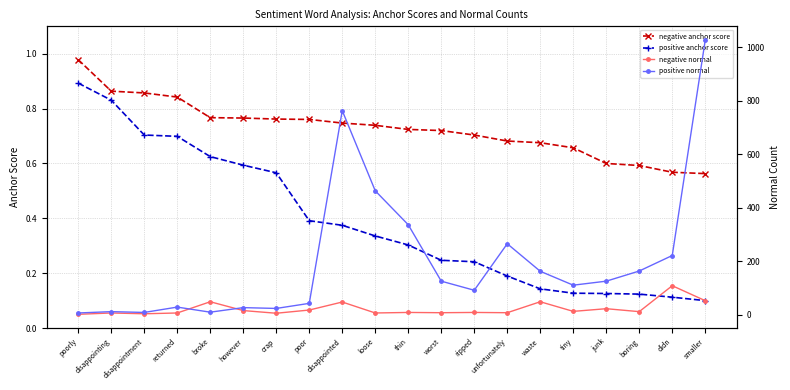

How many lines are shown in the chart?

4